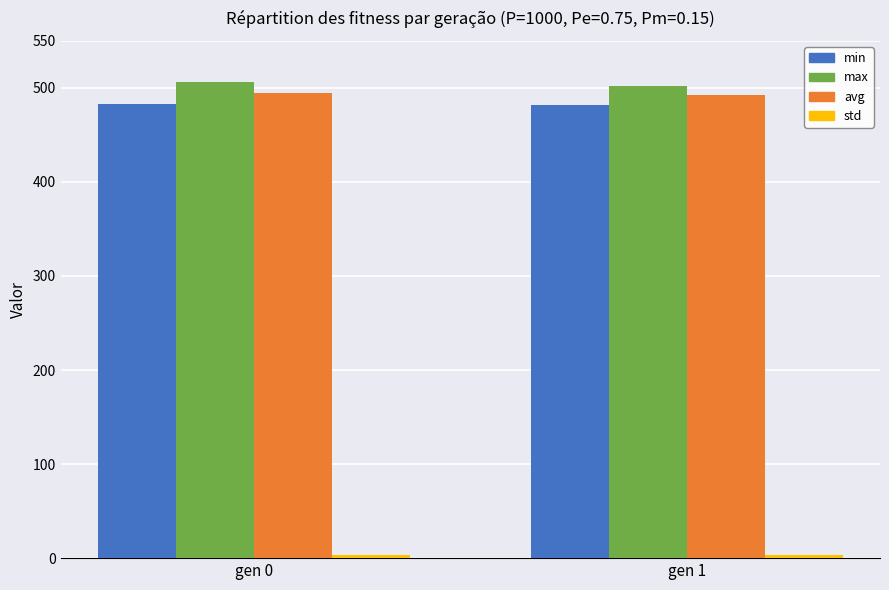

True or false: avg has a value of 696.2 at gen 1.

False